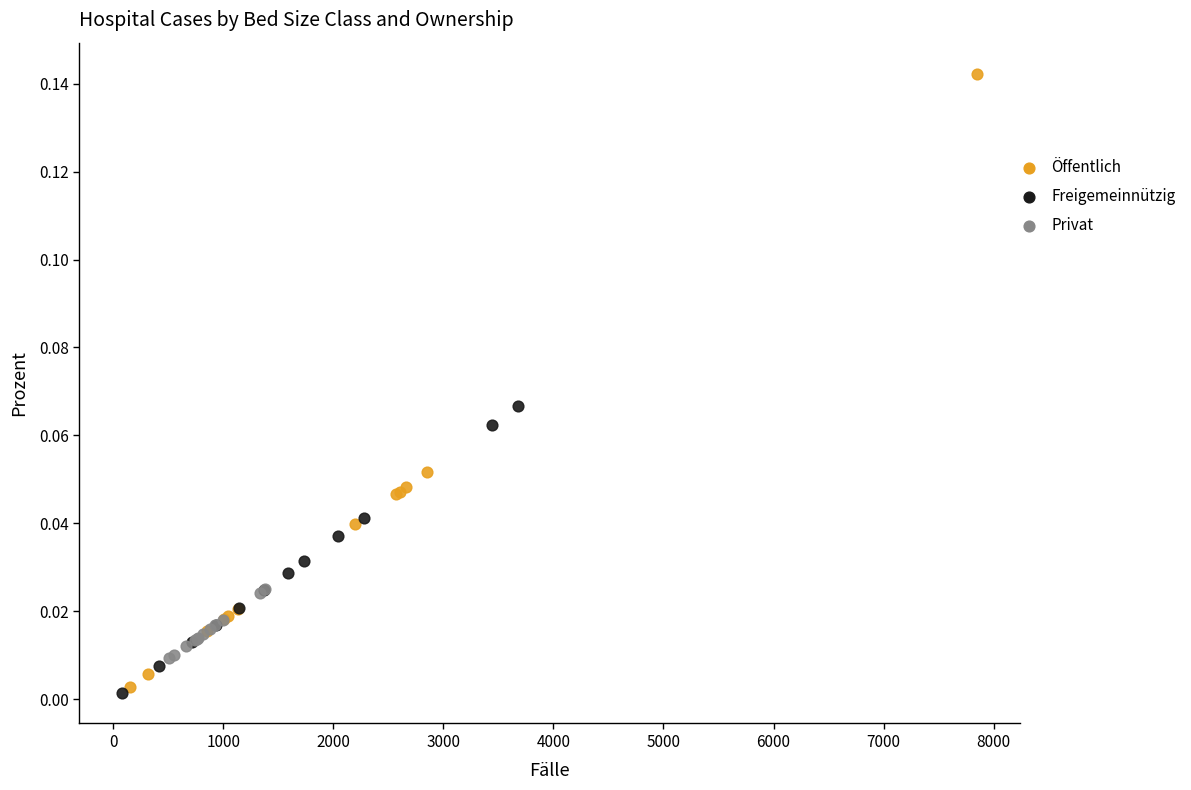

Which series has the largest Y range (max minus min)?

Öffentlich